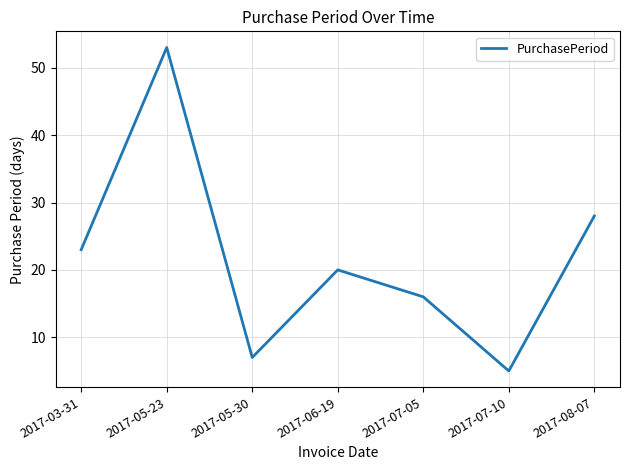

What is the sum of the values at 2017-05-23 and 2017-05-30?

60